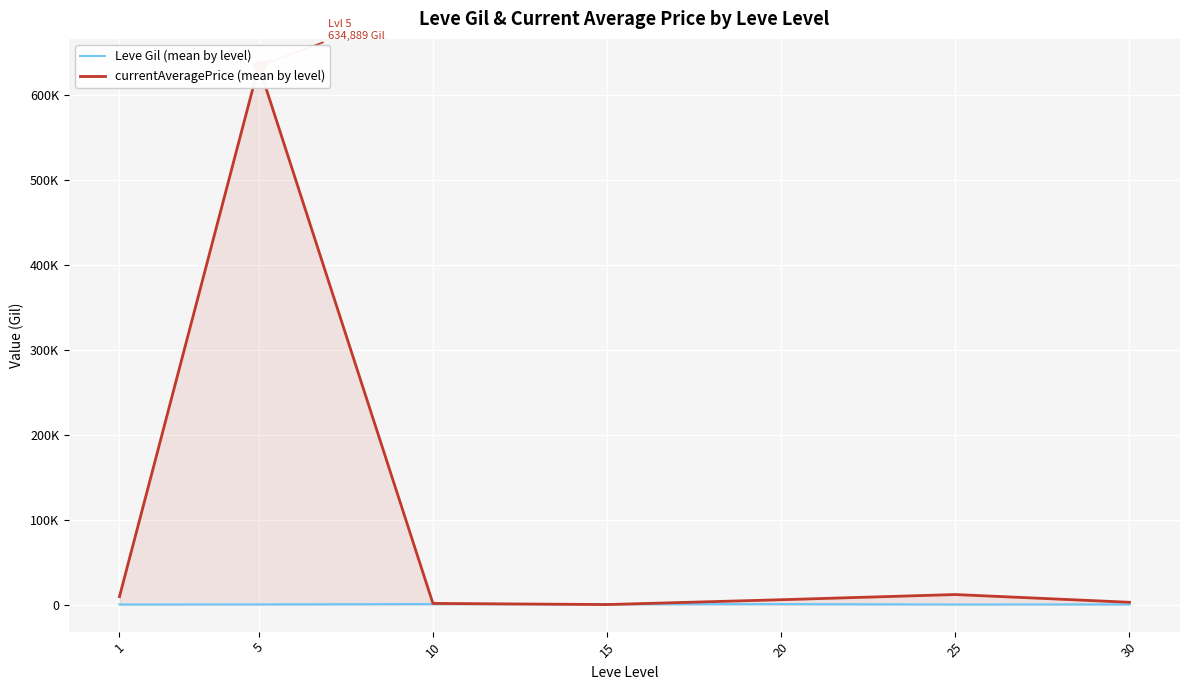

At which label does currentAveragePrice (mean by level) reach its minimum?

15